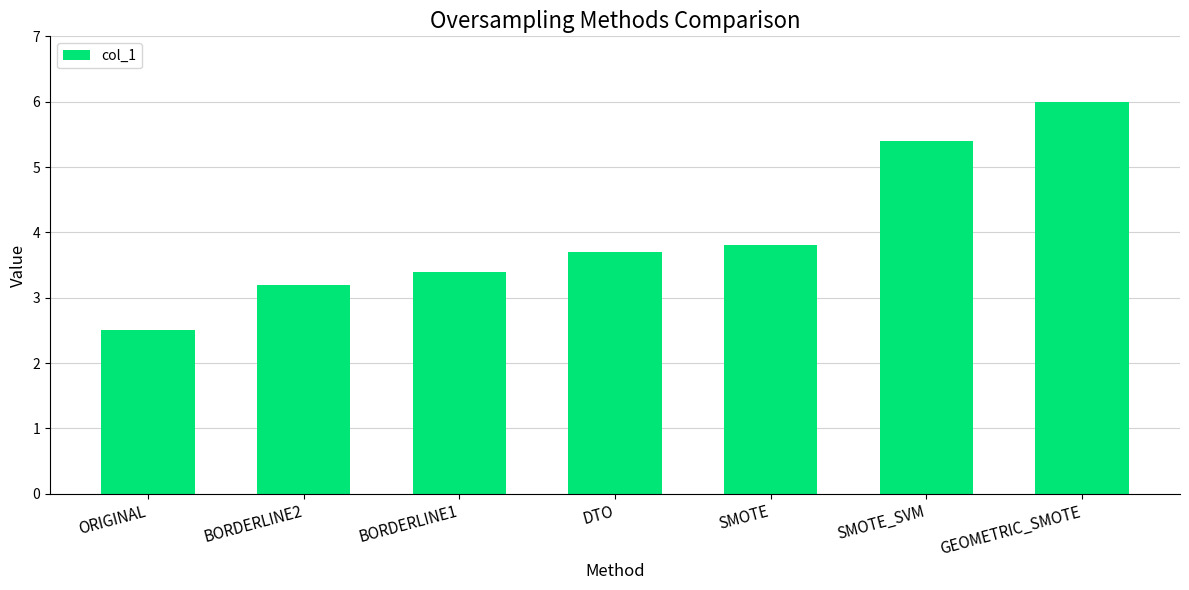

Between DTO and SMOTE, which is larger?

SMOTE